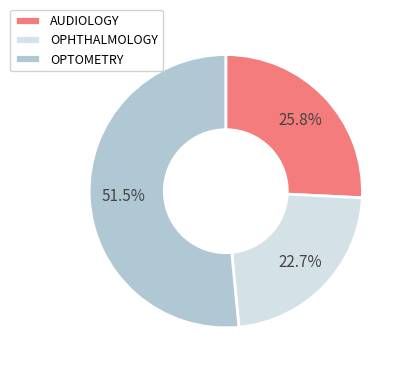

What is the total percentage of OPHTHALMOLOGY and AUDIOLOGY?

48.5%